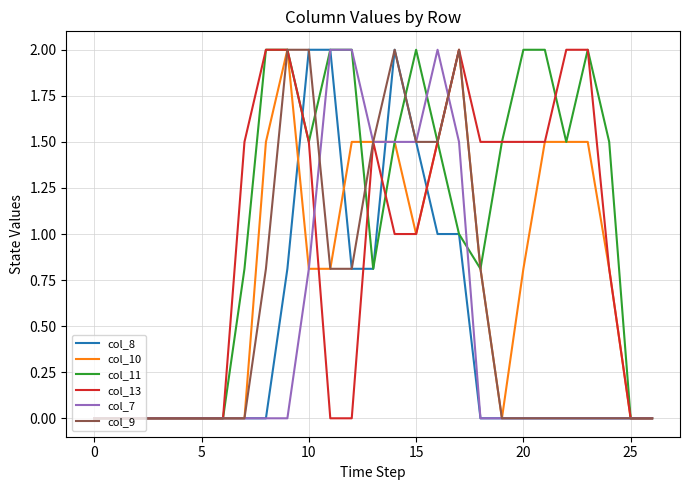

What is the maximum value shown in the chart?

2.0